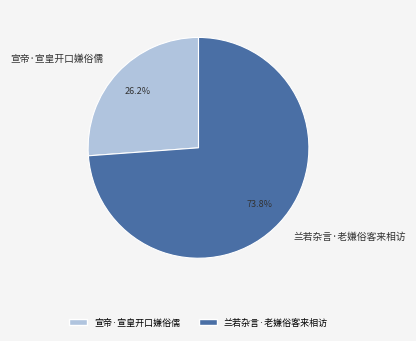

What percentage is the 兰若杂言·老嫌俗客来相访 slice, to the nearest percent?

74%